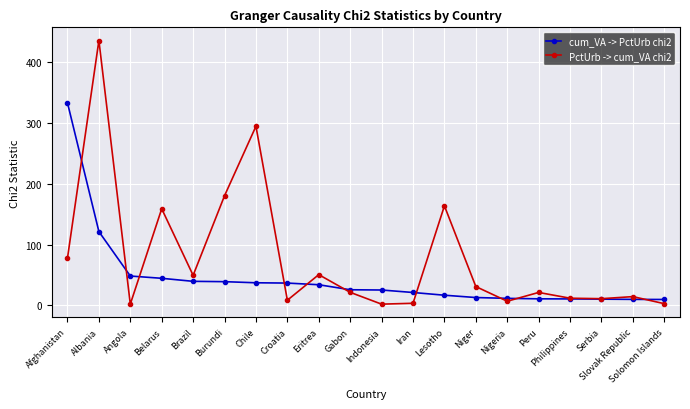

How many data points in PctUrb -> cum_VA chi2 are above 21?

11